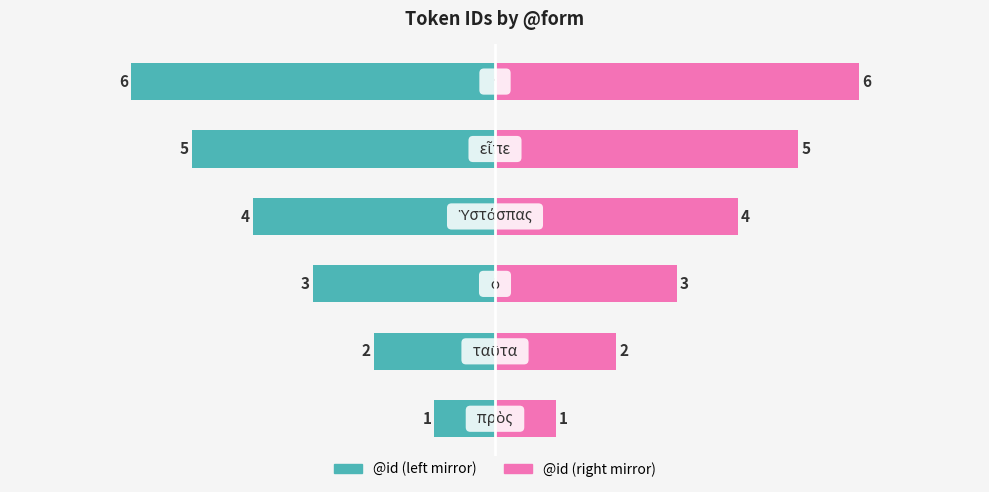

Rank the series at 0 from lowest to highest value.

@id (left), @id (right)